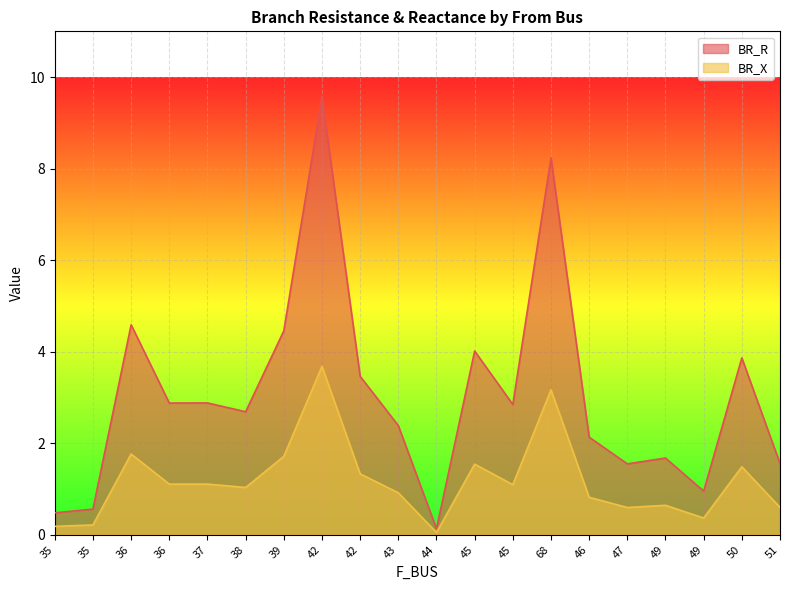

In BR_X, how many points are higher than both neighbors (excluding endpoints)?

7